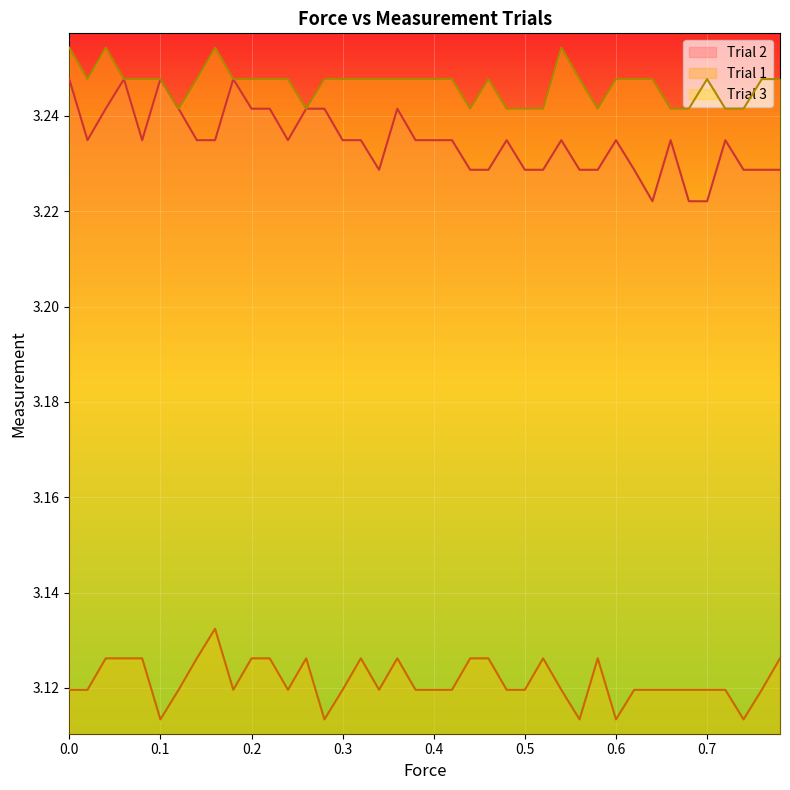

Reading left to right, extract all data points from this chart.

Trial 2: 3.2	3.2	3.2	3.2	3.2	3.2	3.2	3.2	3.2	3.2	3.2	3.2	3.2	3.2	3.2	3.2	3.2	3.2	3.2	3.2	3.2	3.2	3.2	3.2	3.2	3.2	3.2	3.2	3.2	3.2	3.2	3.2	3.2	3.2	3.2	3.2	3.2	3.2	3.2	3.2
Trial 1: 3.1	3.1	3.1	3.1	3.1	3.1	3.1	3.1	3.1	3.1	3.1	3.1	3.1	3.1	3.1	3.1	3.1	3.1	3.1	3.1	3.1	3.1	3.1	3.1	3.1	3.1	3.1	3.1	3.1	3.1	3.1	3.1	3.1	3.1	3.1	3.1	3.1	3.1	3.1	3.1
Trial 3: 3.3	3.2	3.3	3.2	3.2	3.2	3.2	3.2	3.3	3.2	3.2	3.2	3.2	3.2	3.2	3.2	3.2	3.2	3.2	3.2	3.2	3.2	3.2	3.2	3.2	3.2	3.2	3.3	3.2	3.2	3.2	3.2	3.2	3.2	3.2	3.2	3.2	3.2	3.2	3.2